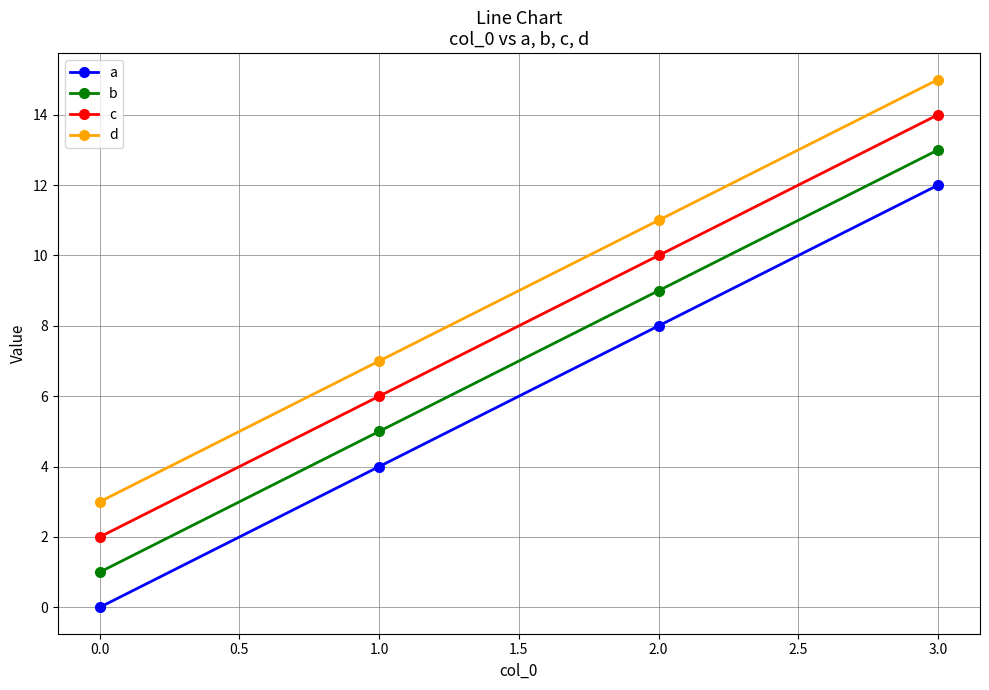

At which category is the sum across all series the highest?

3.0